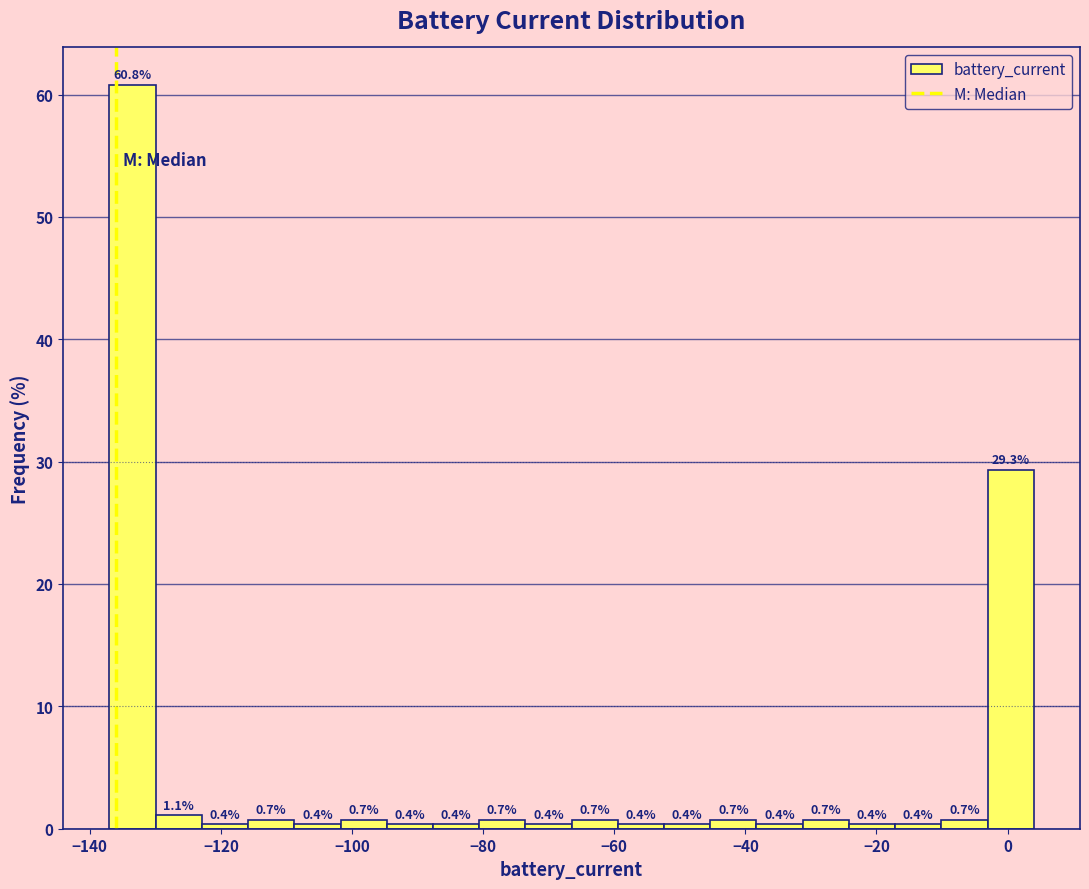

Read against the x-axis, roughly where is the centre of the tallest bar?

-134